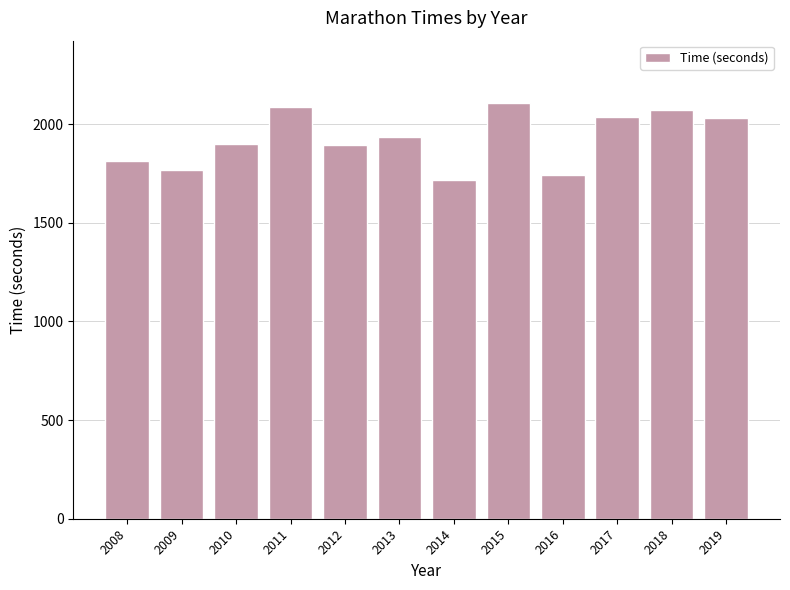

What is the value of the 4th bar from the left?

2087